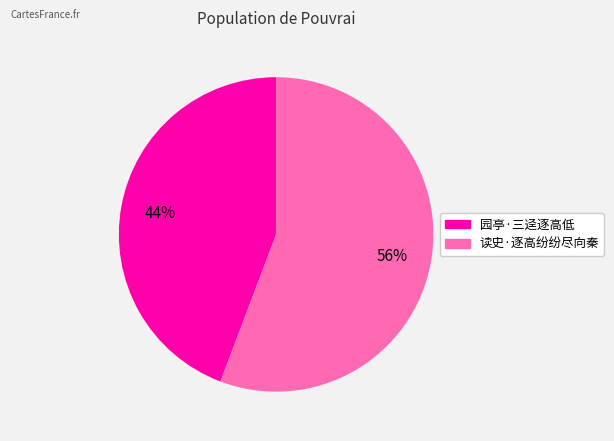

To the nearest percent, what percentage of the pie is 读史·逐高纷纷尽向秦?

56%